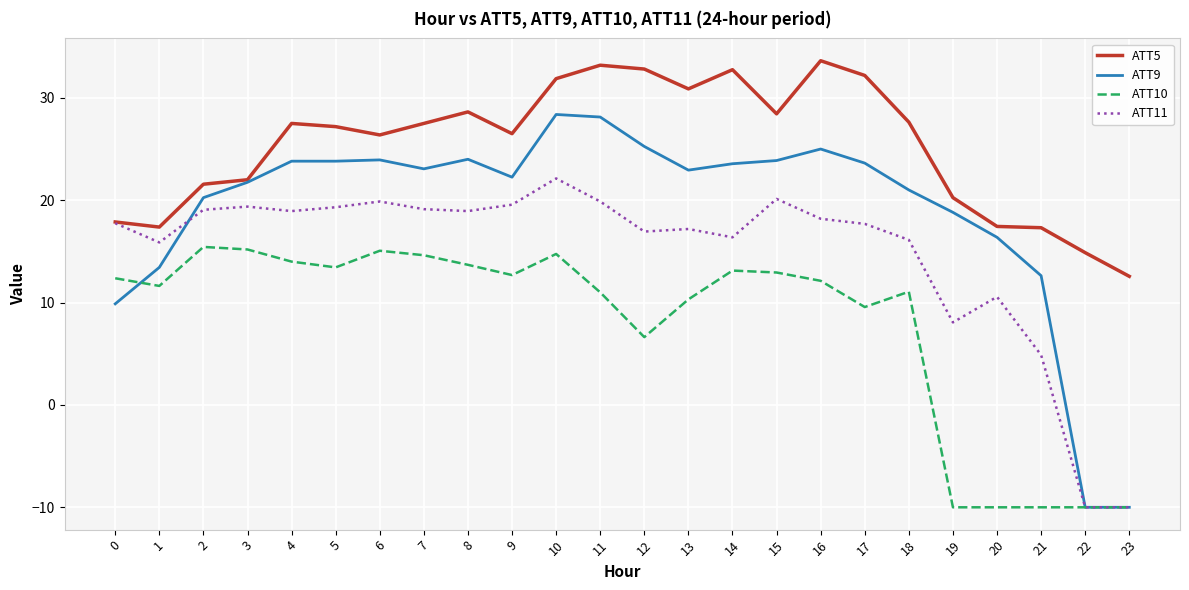

True or false: ATT5 has a value of 19.3 at 8.

False